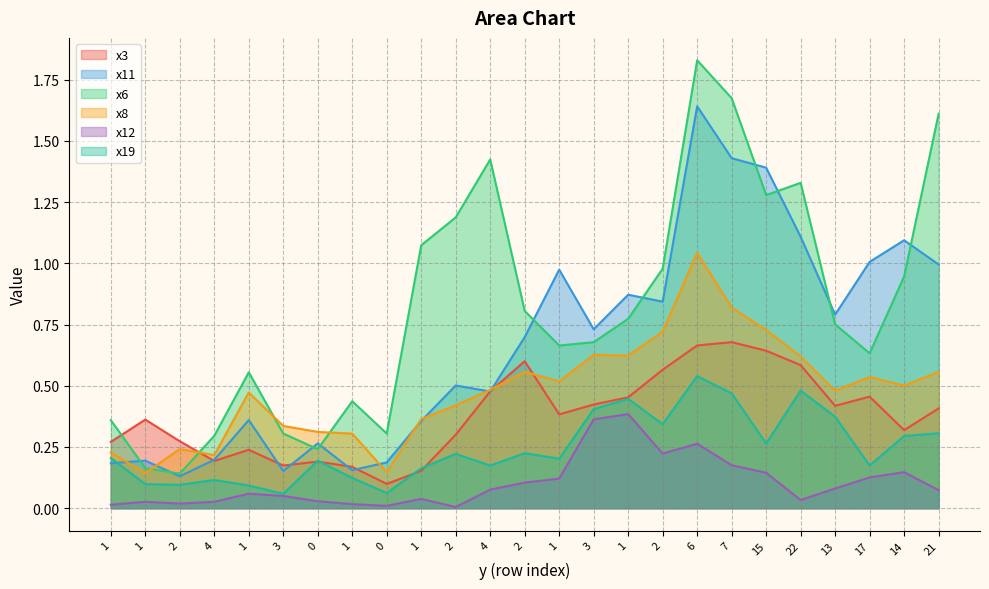

True or false: x8 and x12 cross at least once.

False